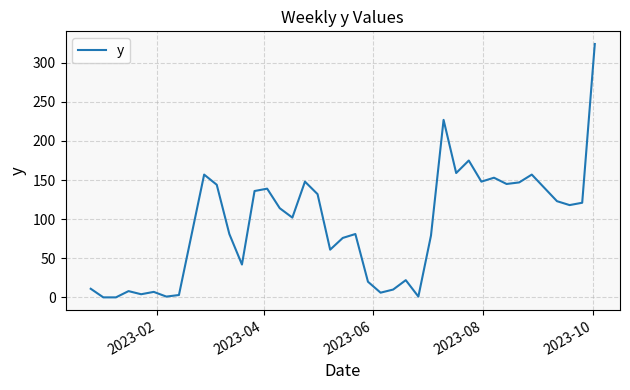

What is the difference between the maximum and minimum values?

324